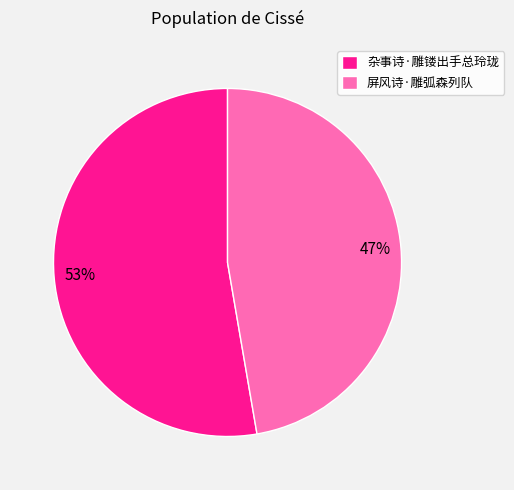

Is it true that 杂事诗·雕镂出手总玲珑 is 46% of the pie?

False